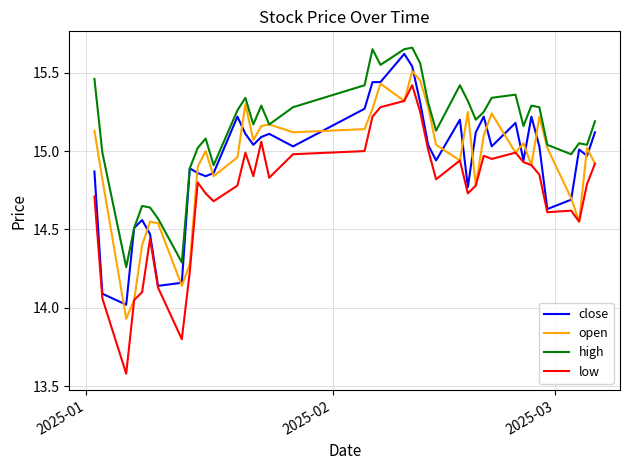

Which series has the largest total across all categories?

high